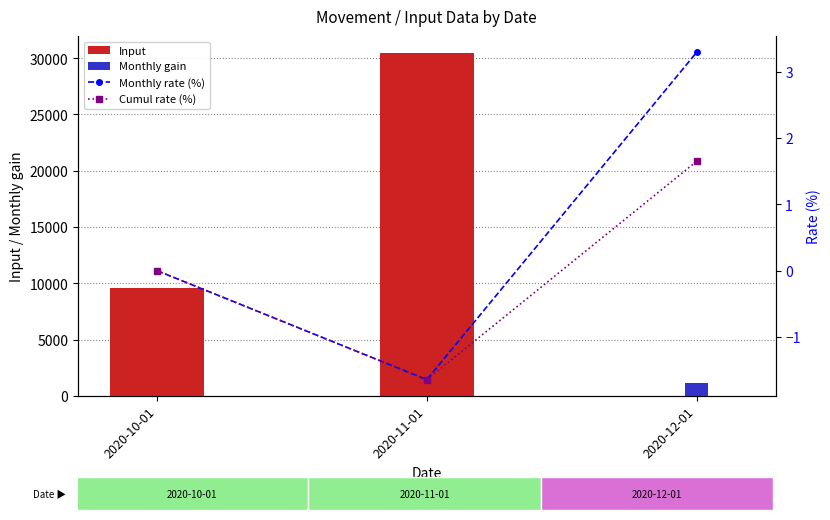

What is the lowest value of the Monthly rate (%) series?

-1.6